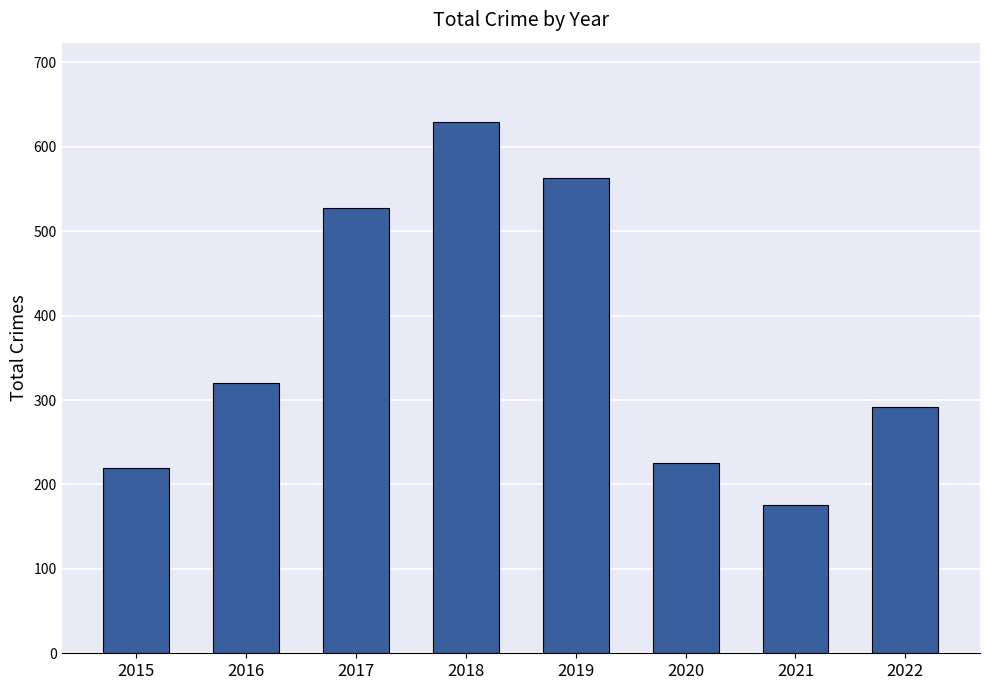

Count the number of data series in this chart.

1